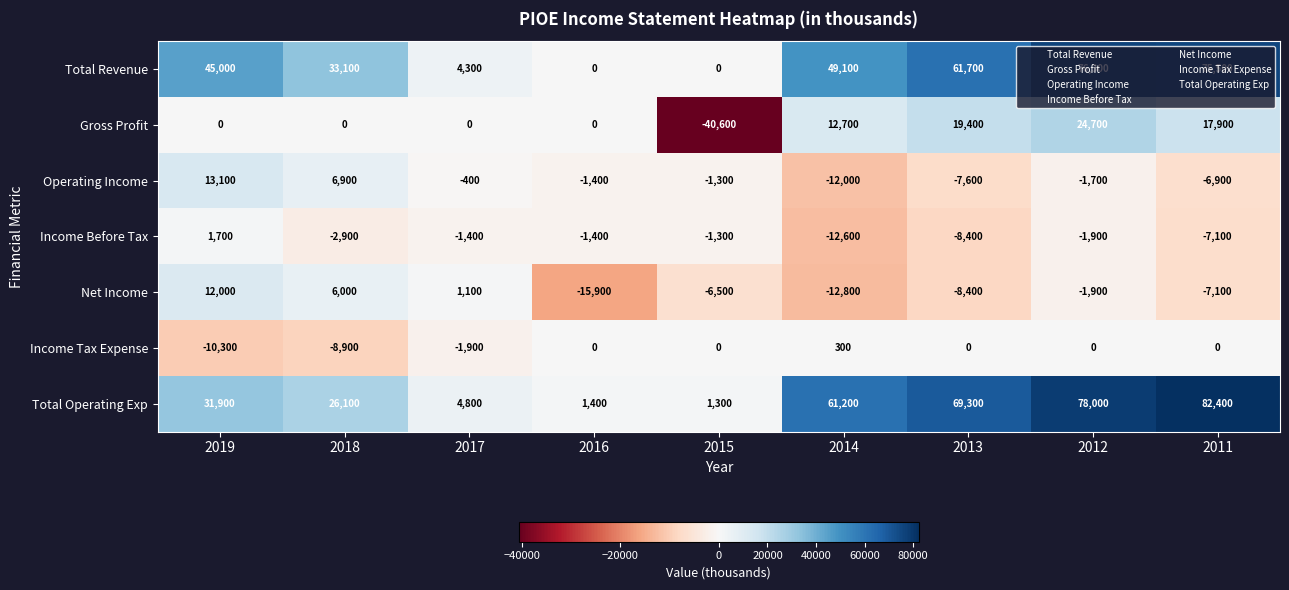

What is the difference between the highest and lowest values at 2012?

79900